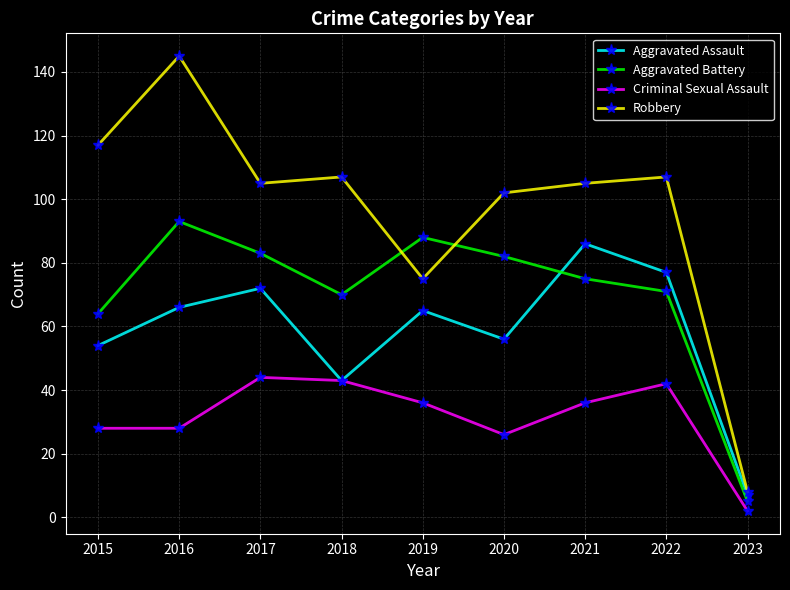

How many data points in Aggravated Battery are less than 75?

4